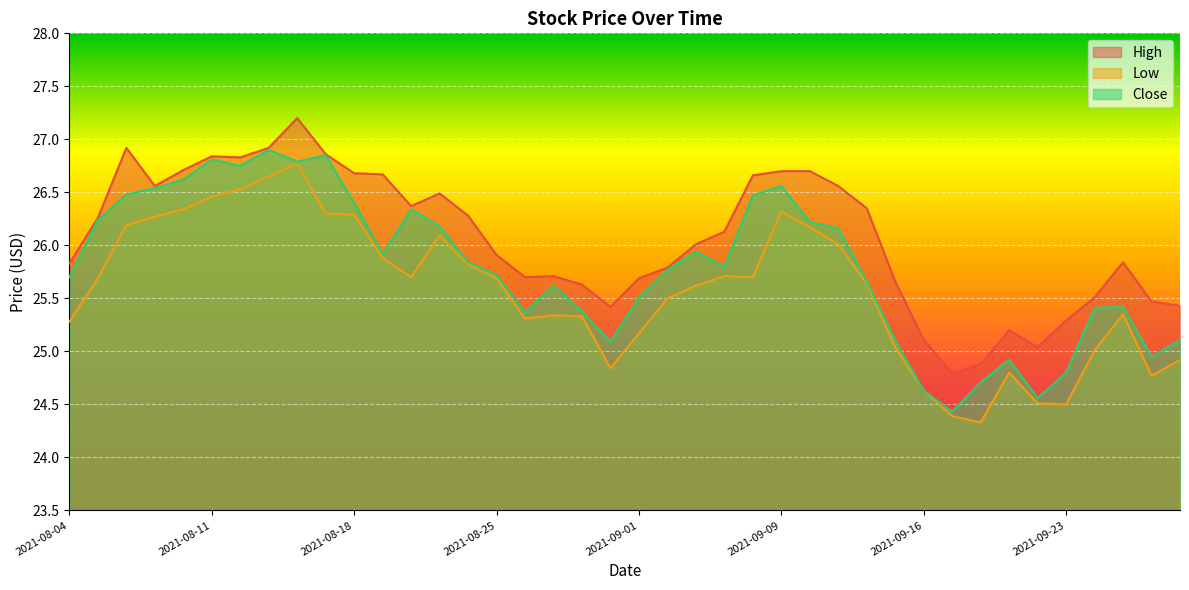

What is the sum of all High values?

1042.6